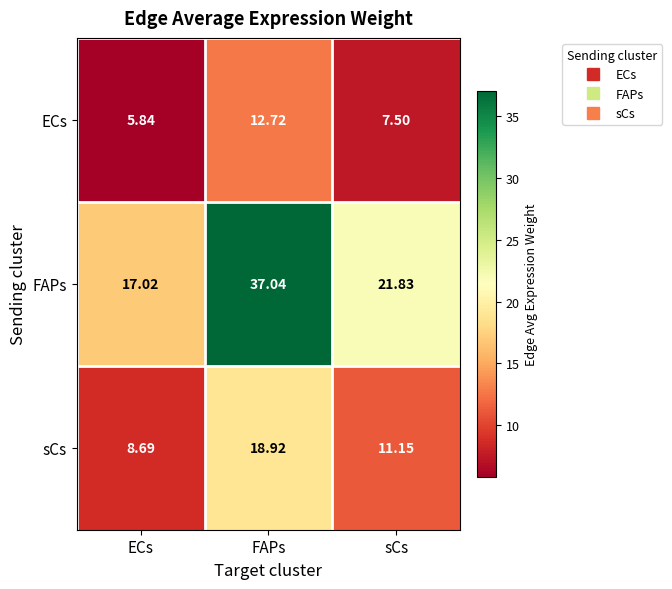

What is the difference between the highest and lowest values at ECs?

11.2